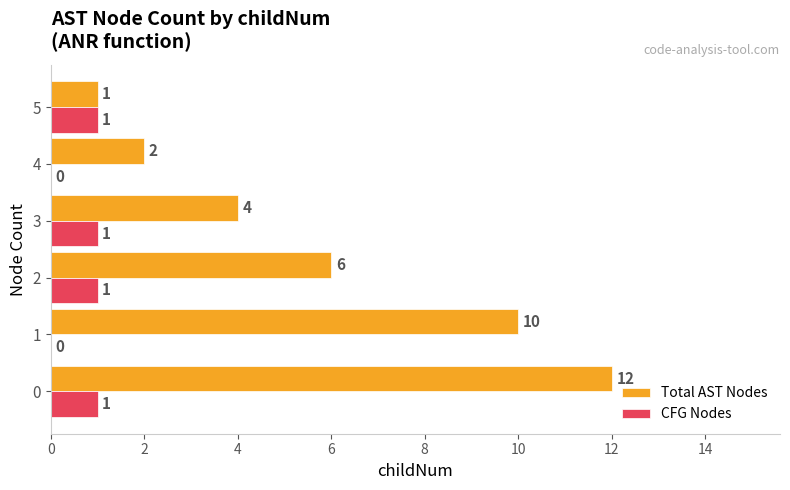

Is the value of Total AST Nodes at 2 greater than the value of CFG Nodes at 5?

Yes